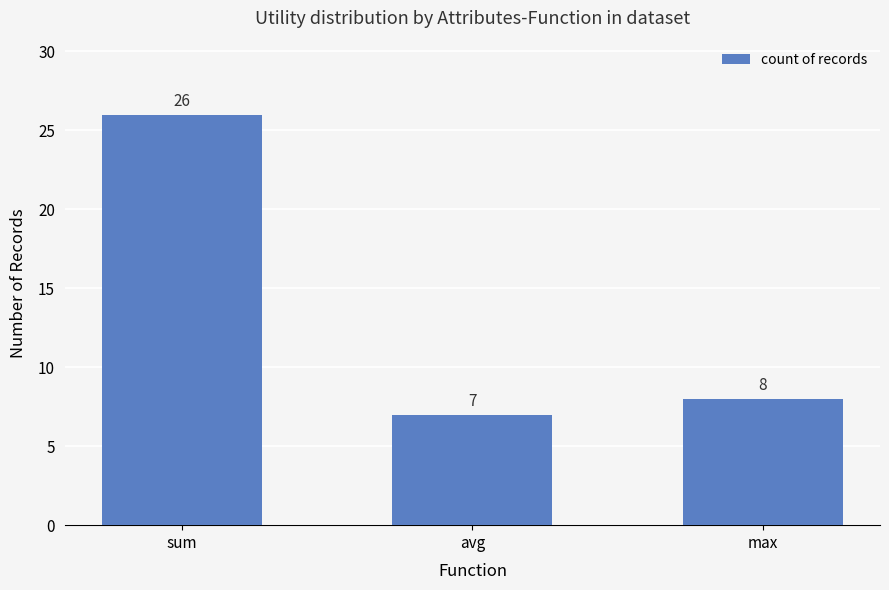

List the labels in order of value, largest first.

sum, max, avg